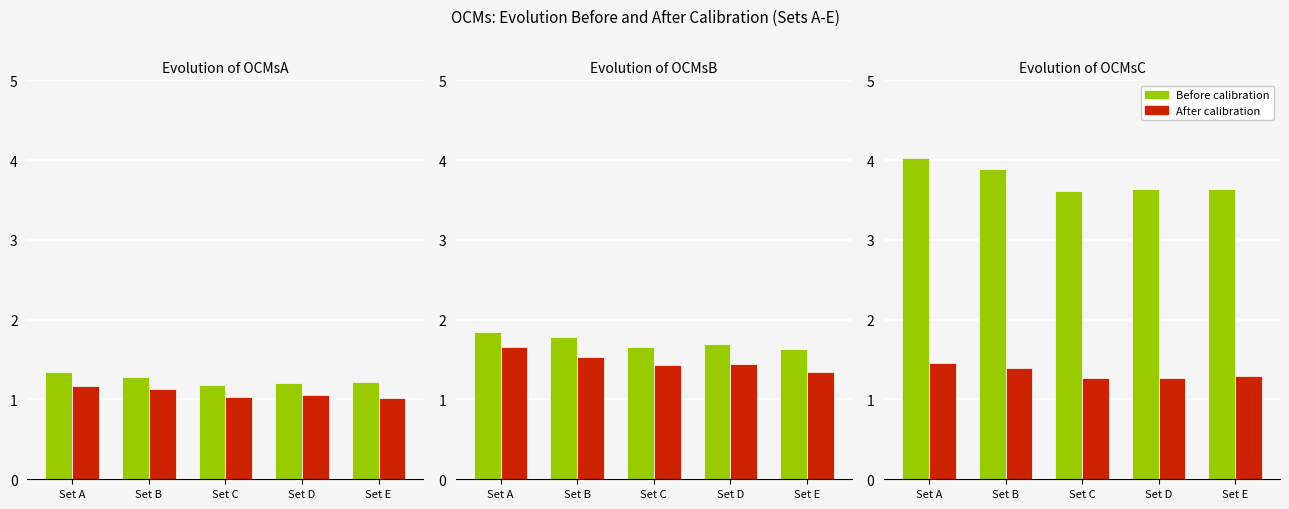

Which series has the largest range (max minus min)?

Before calibration